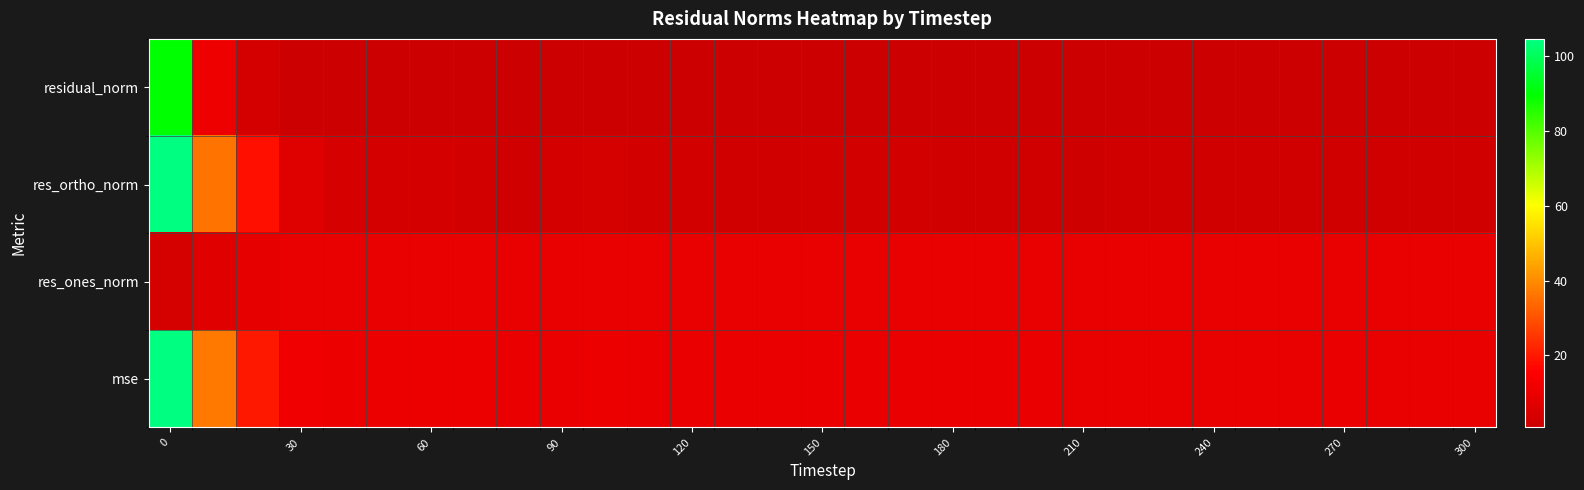

Which label corresponds to the smallest value in the chart?

300